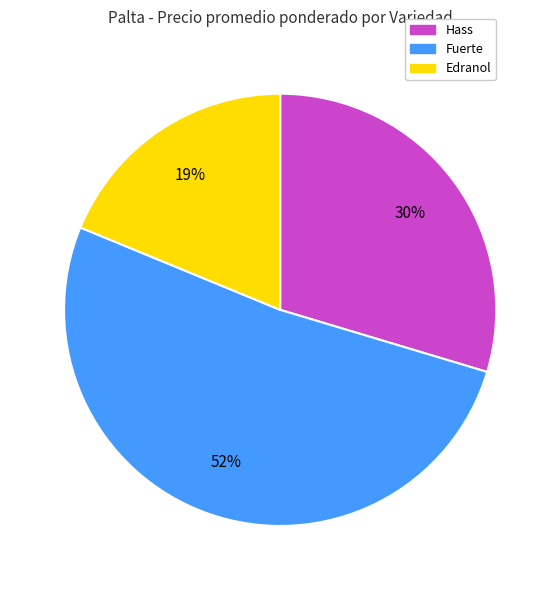

Between Edranol and Hass, which is larger?

Hass